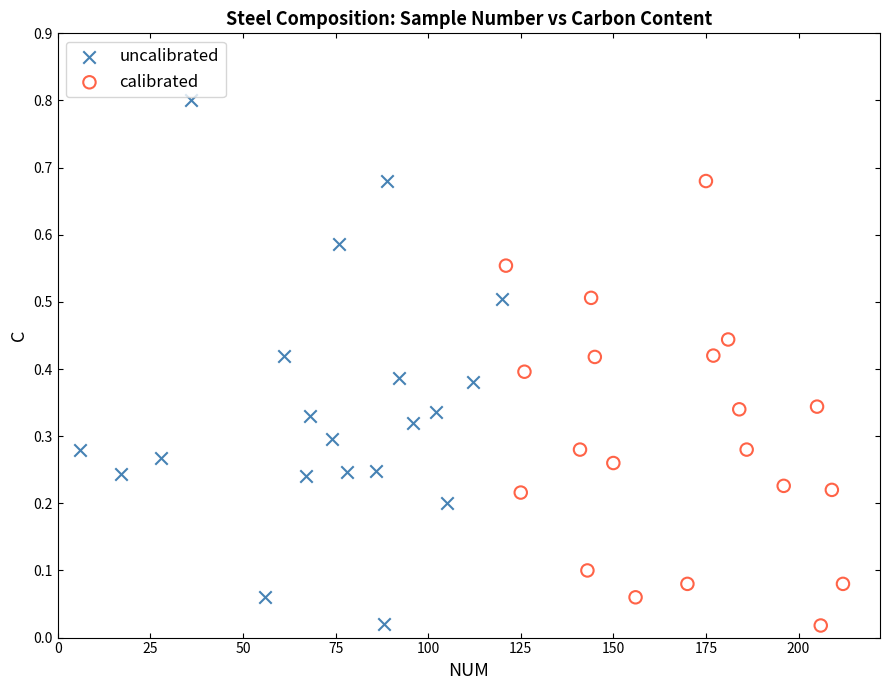

Which series contains the highest Y value?

uncalibrated